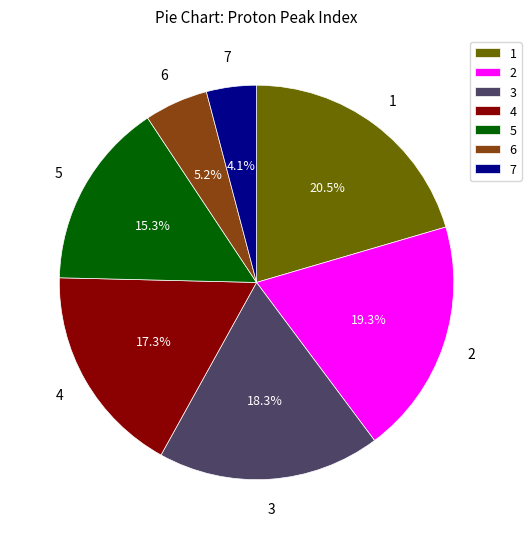

To the nearest percent, what is the difference between the 7 and 4 slice percentages?

13%